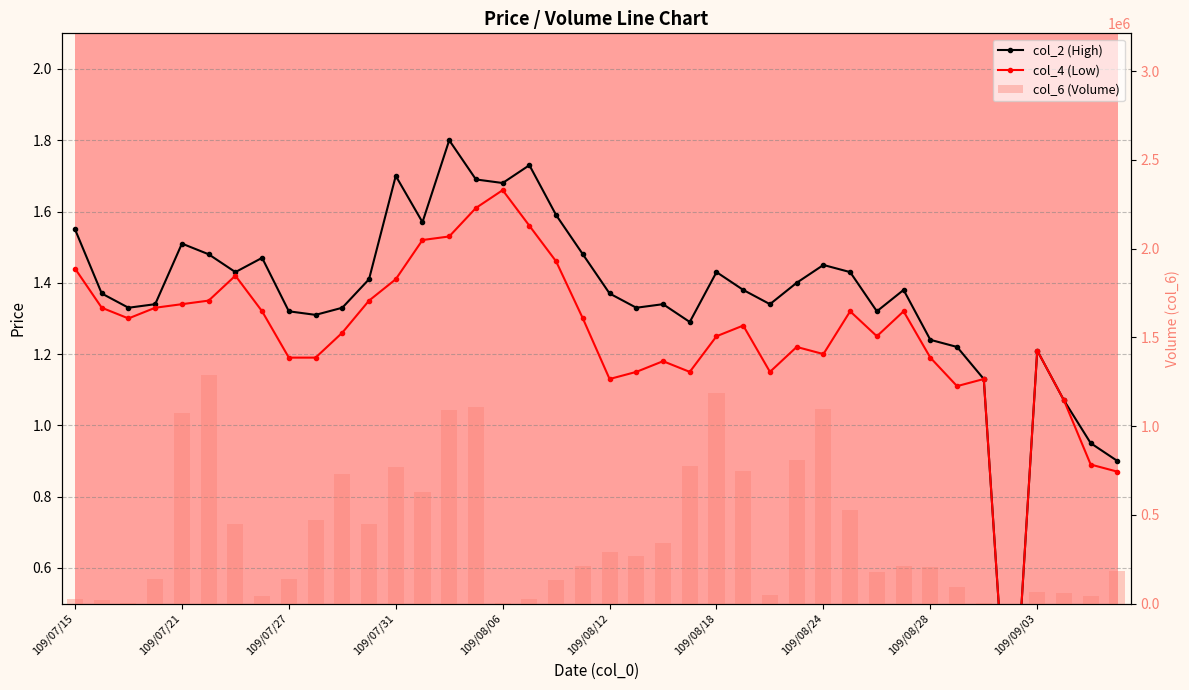

What is the total value across all series at 109/07/31?

770833.1